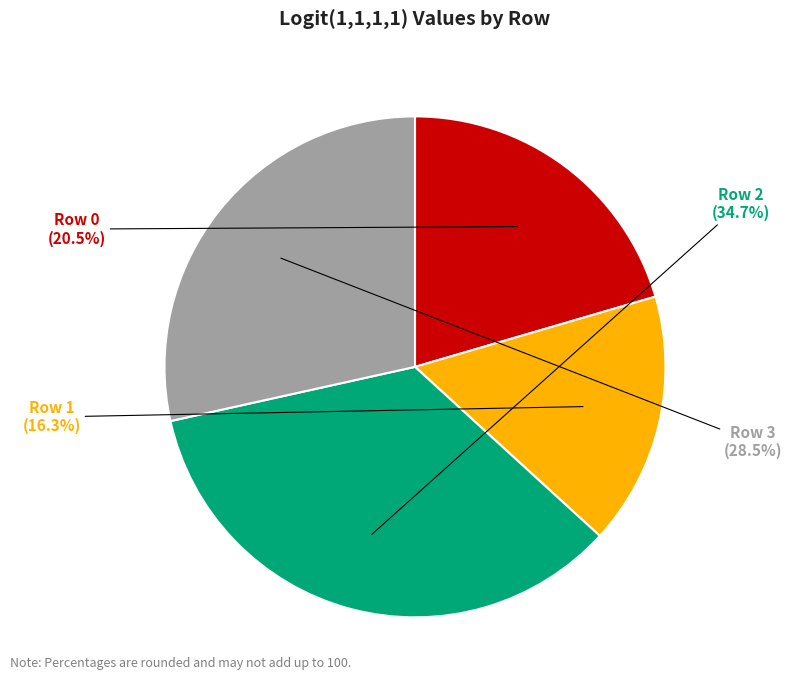

Does any single category account for the majority?

No